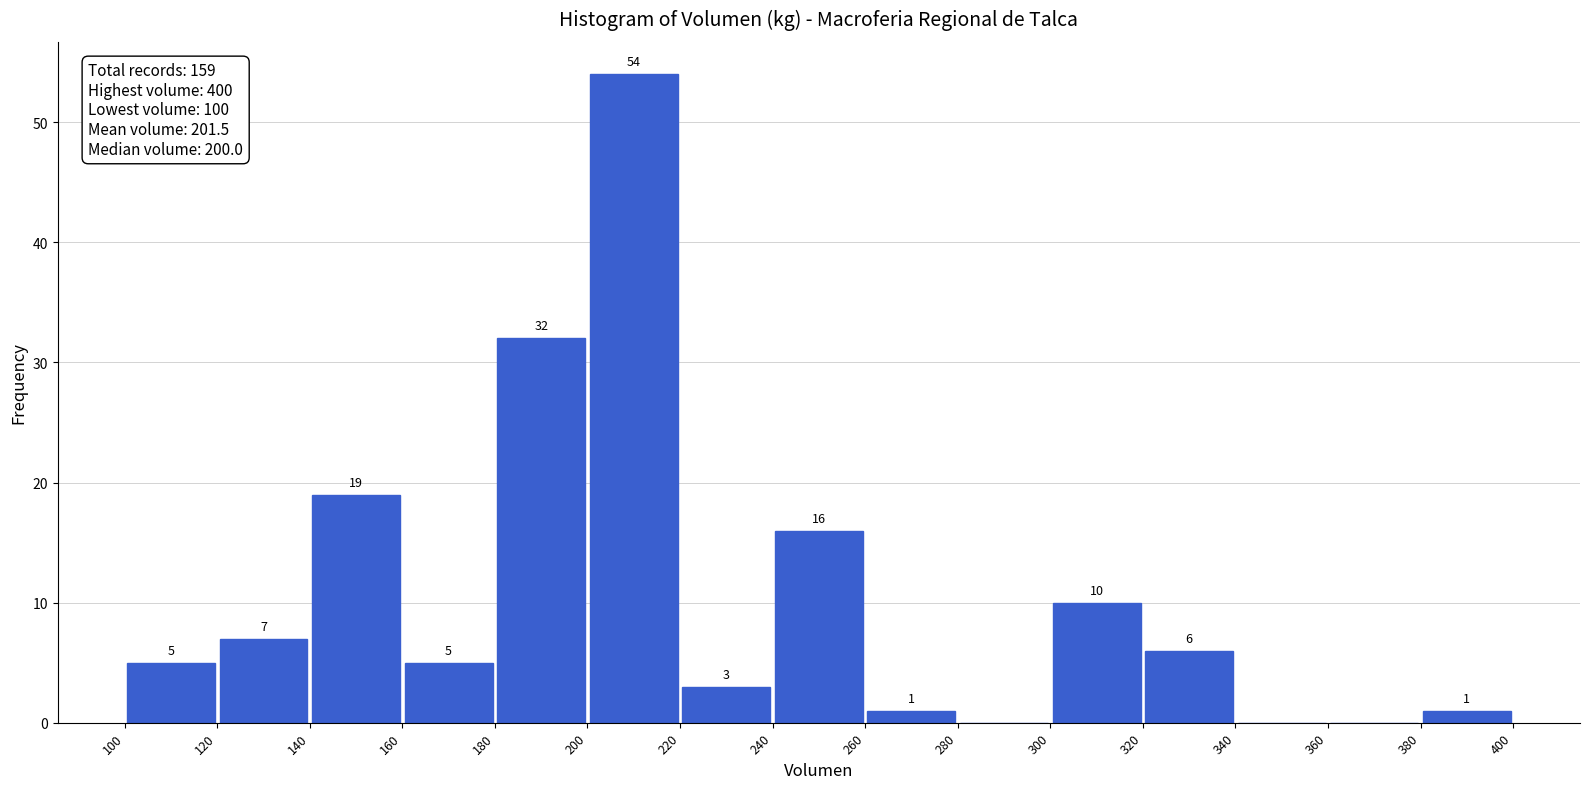

Over which range of the x-axis is the bar tallest?

200 to 220